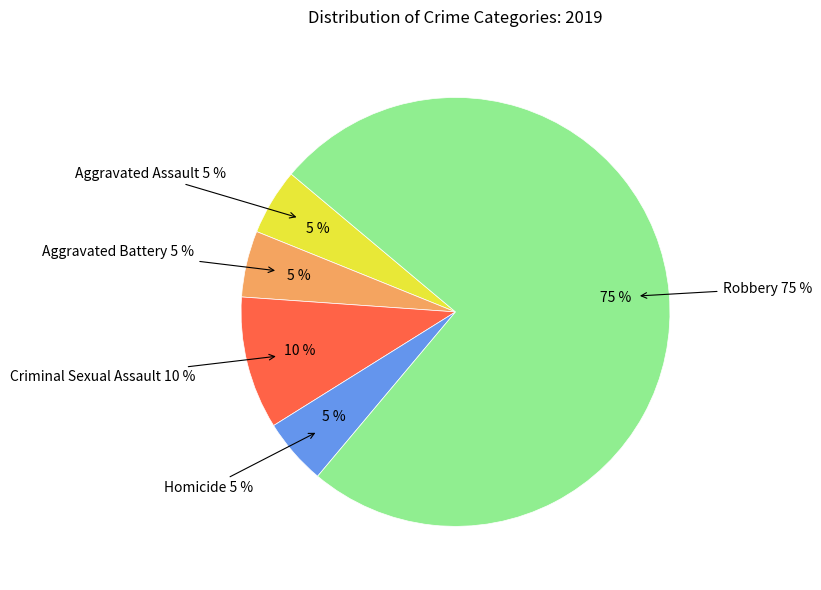

Count the number of slices in the pie.

5